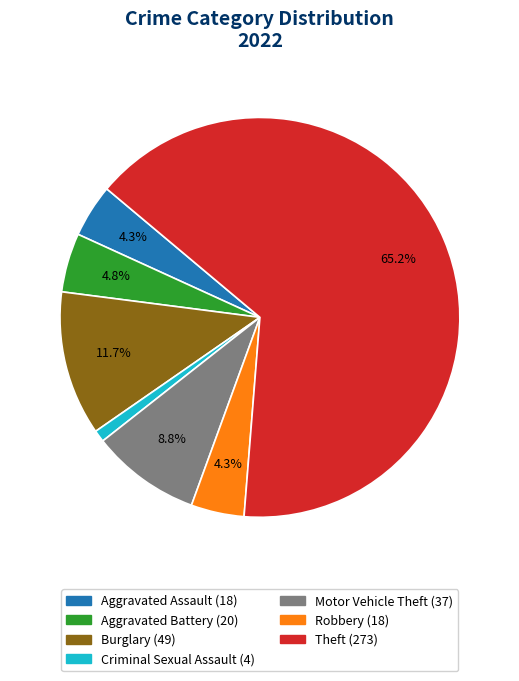

How many segments does this pie chart have?

7